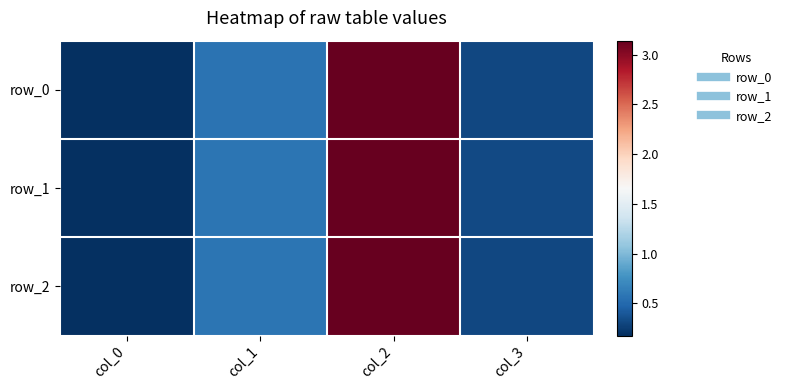

Rank the series at col_1 from lowest to highest value.

row_0, row_2, row_1